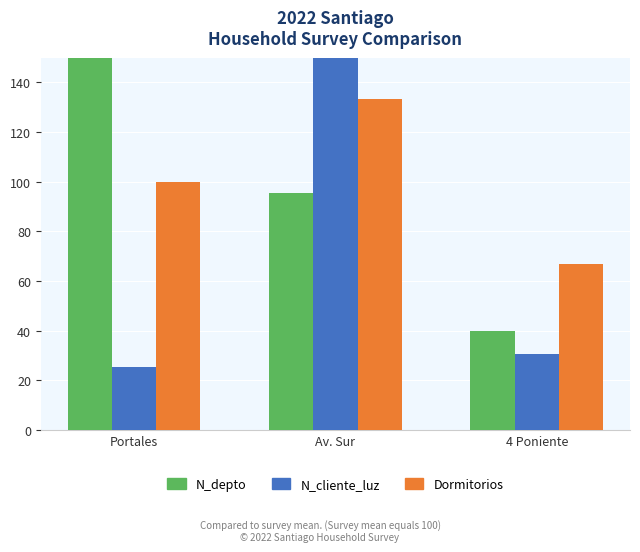

Are the bars grouped side by side (vs. stacked)?

Yes